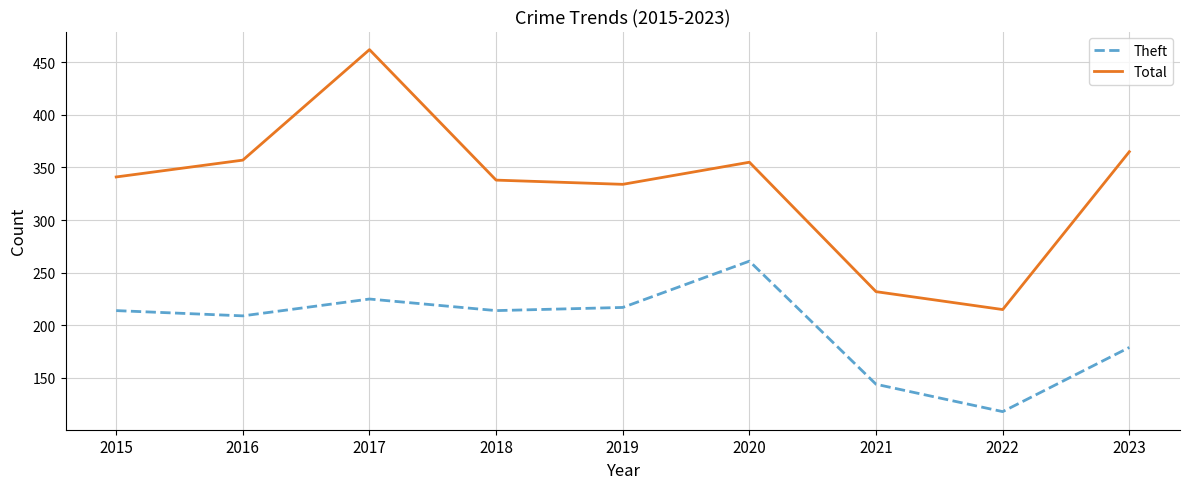

Does the chart display data point markers on the line(s)?

No